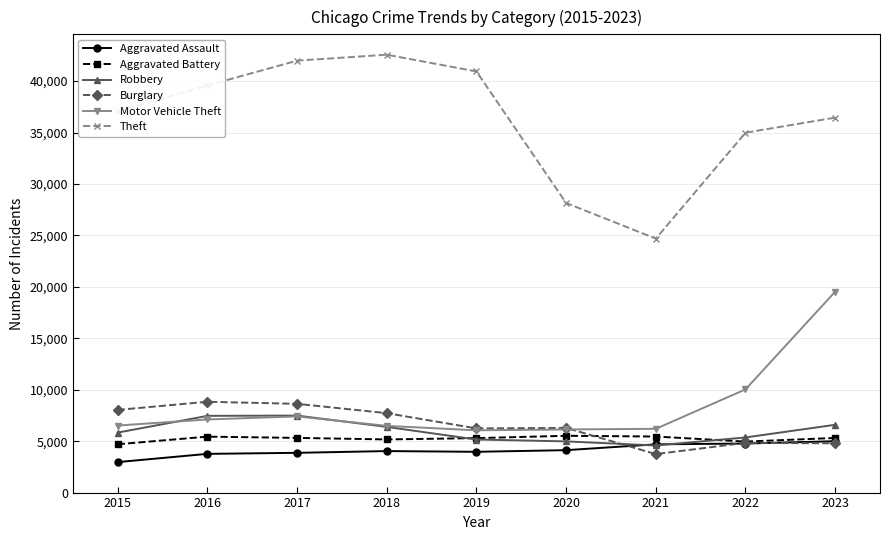

Count the number of categories in the chart.

9